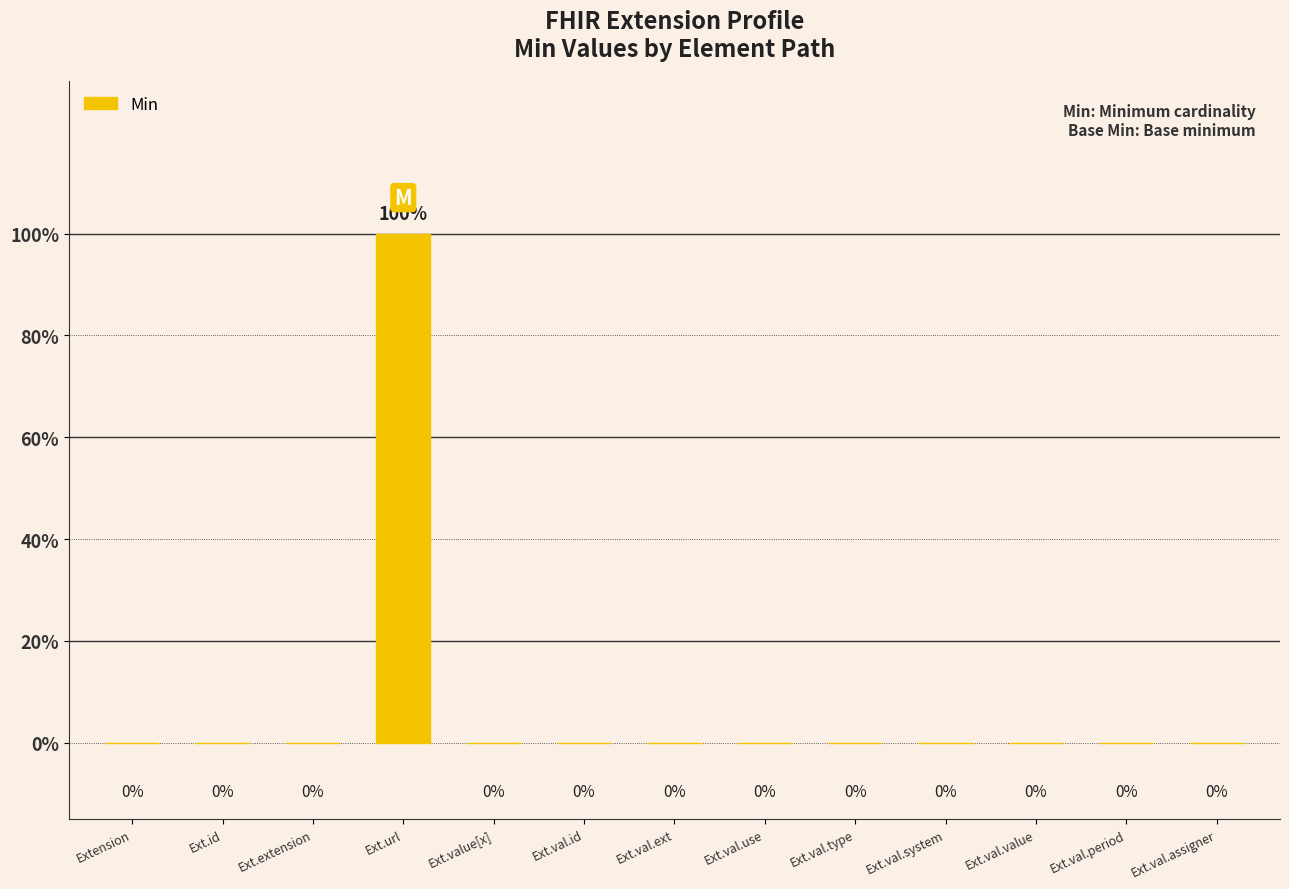

Are the bars horizontal?

No